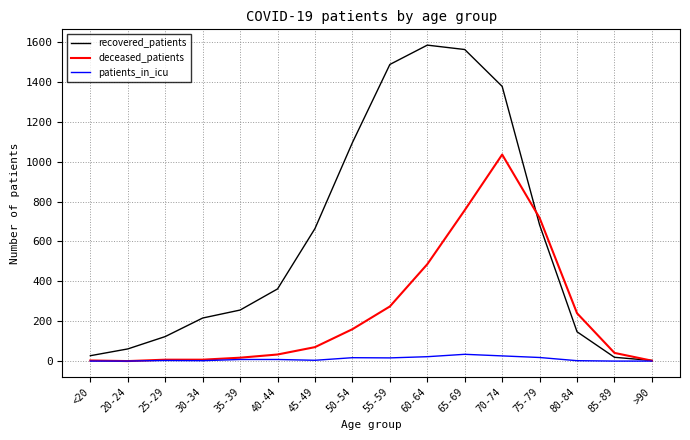

List the series in order of their overall mean, highest first.

recovered_patients, deceased_patients, patients_in_icu